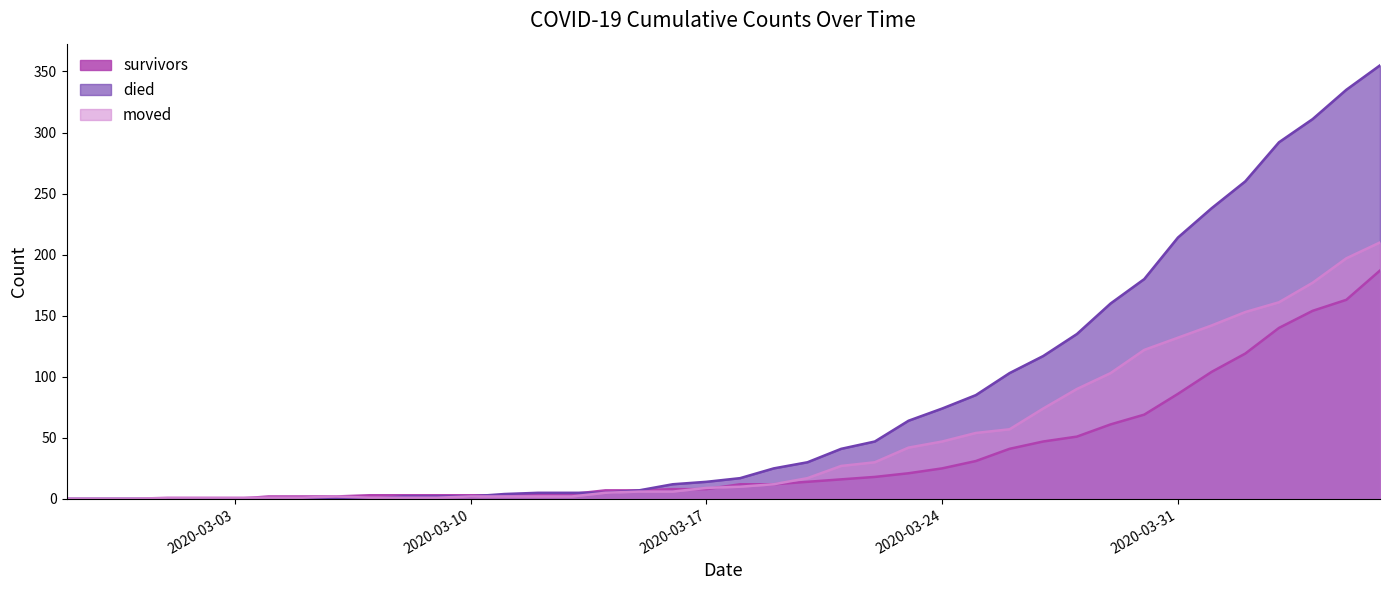

How many times do moved and died cross each other?

1